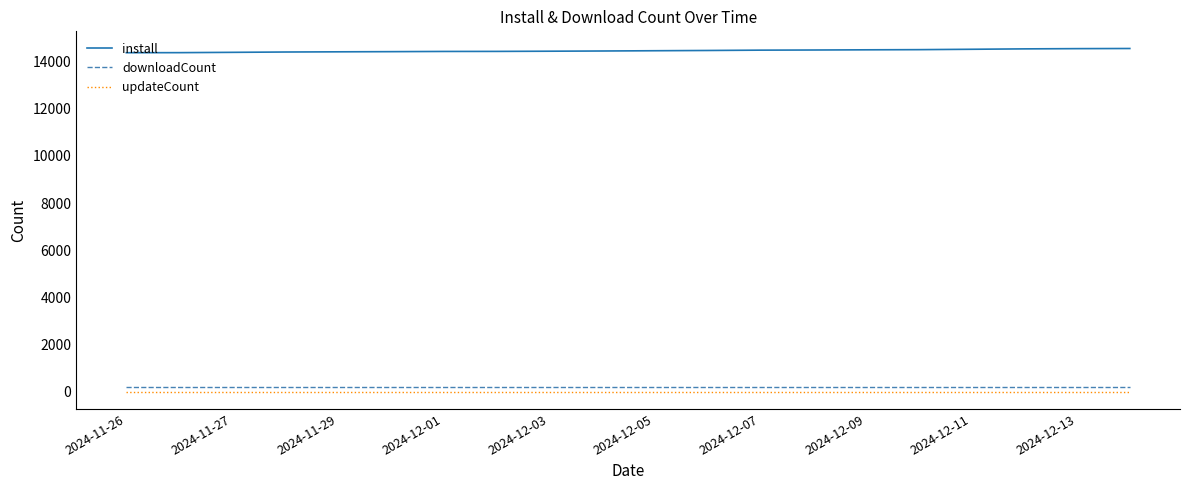

True or false: install and updateCount cross at least once.

False